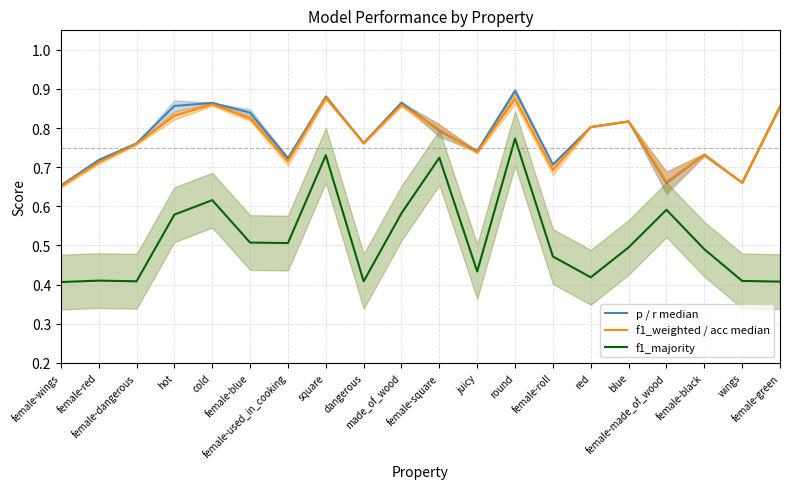

List the labels in order of p / r median value, smallest first.

female-wings, female-made_of_wood, wings, female-roll, female-red, female-used_in_cooking, female-black, juicy, female-dangerous, dangerous, female-square, red, blue, female-blue, female-green, hot, cold, made_of_wood, square, round